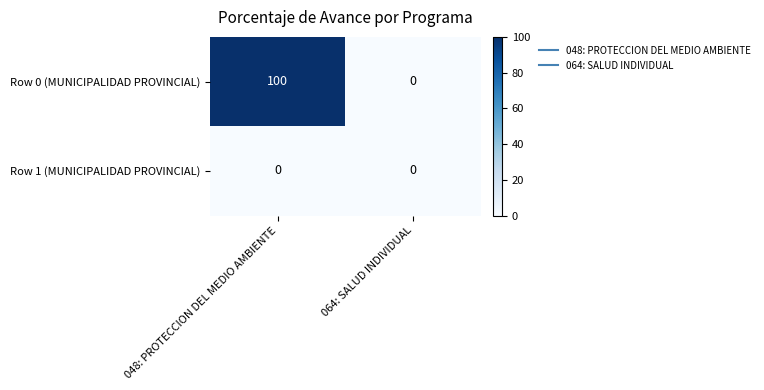

Count the number of categories in the chart.

2